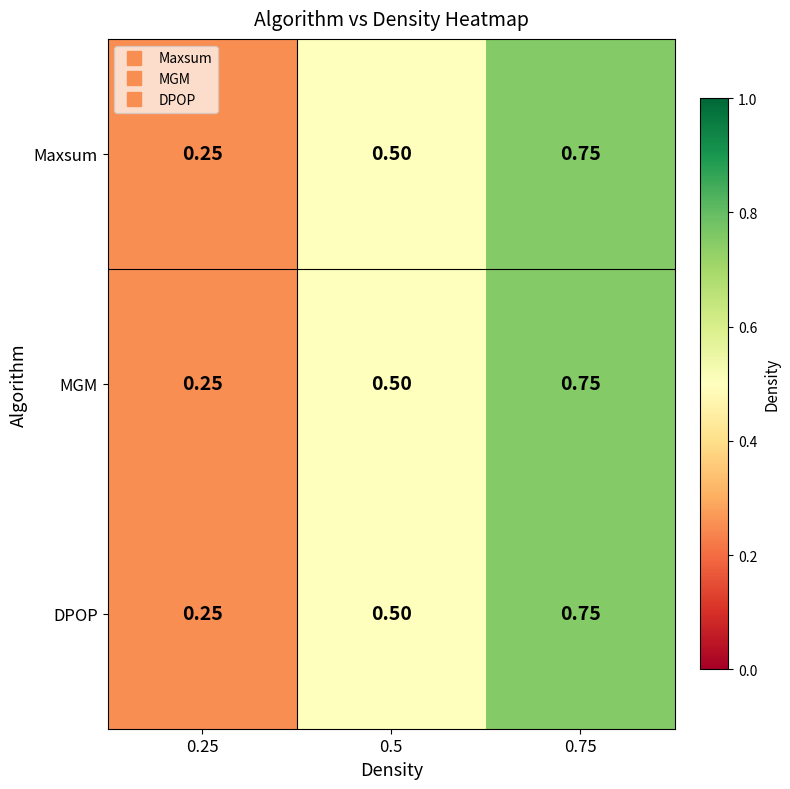

Is the value of DPOP at 0.75 greater than the value of Maxsum at 0.5?

Yes